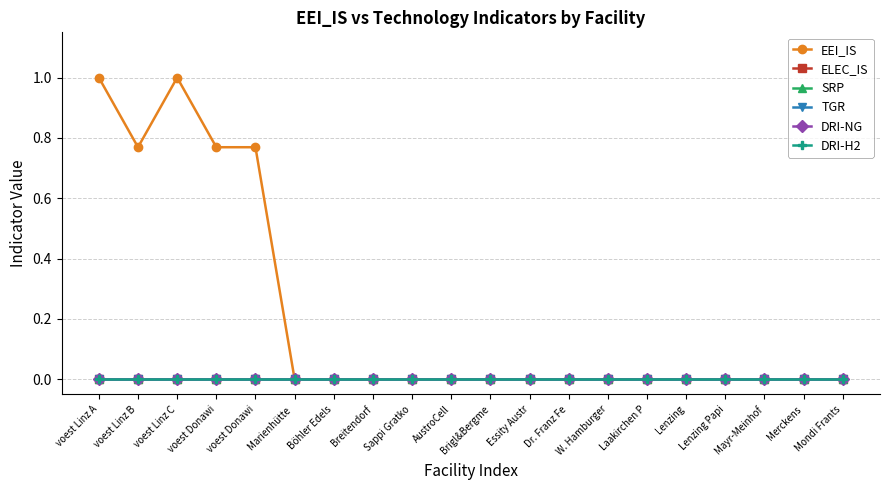

What is the label of the 20th point from the right?

voest Linz A